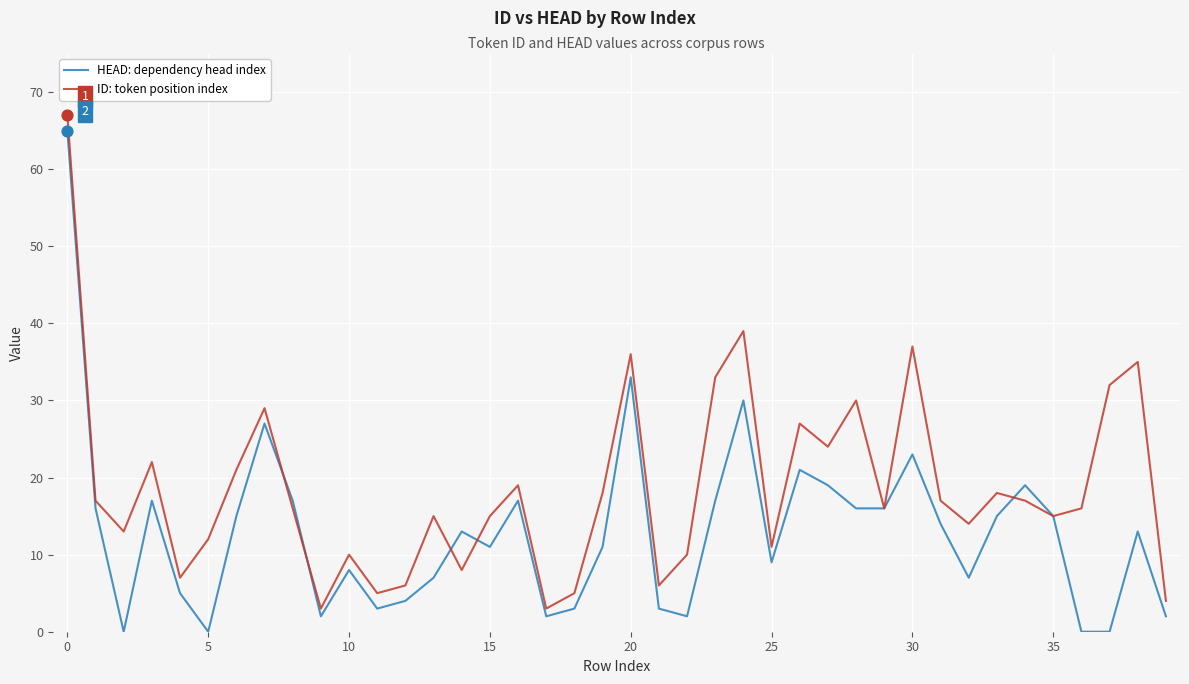

Which series has the largest total across all categories?

ID: token position index